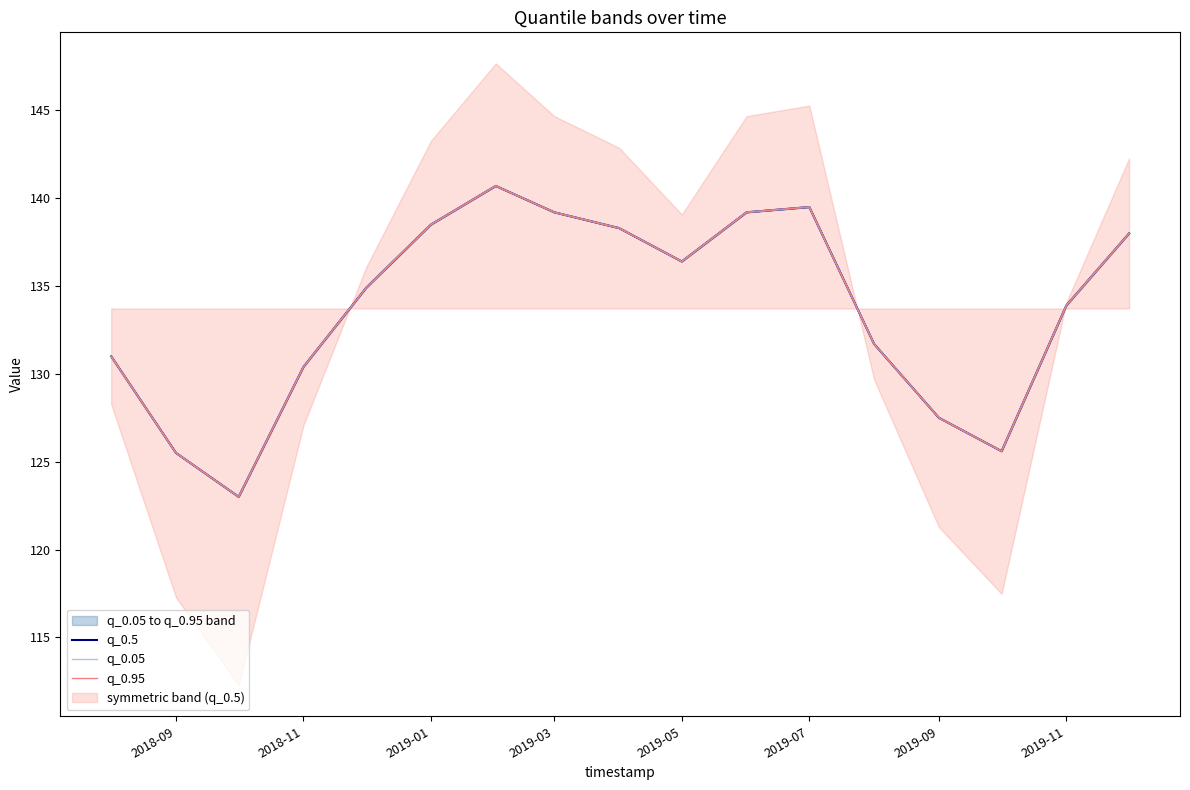

True or false: q_0.5 and q_0.05 intersect in this chart.

False